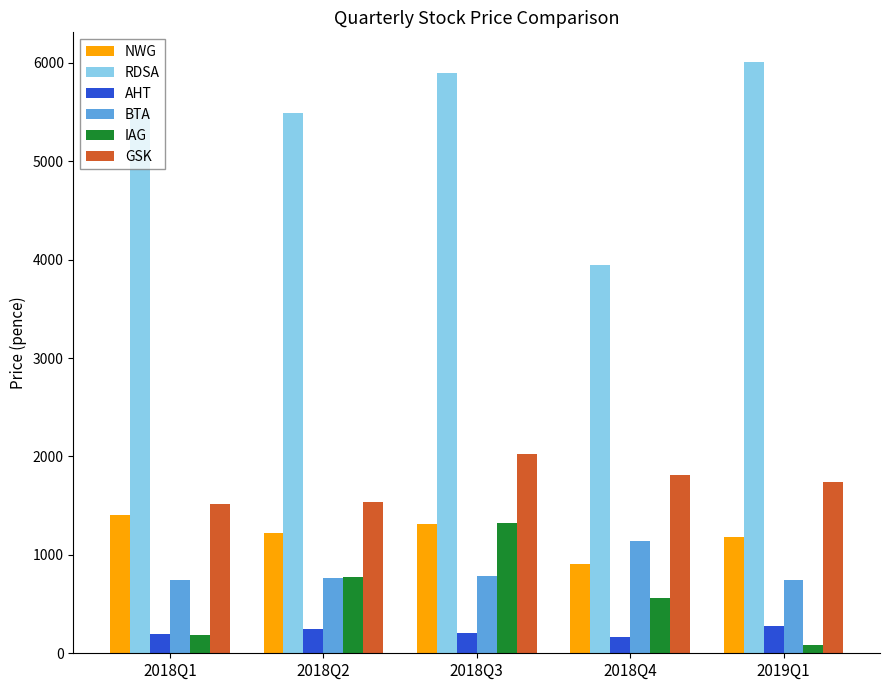

At which category does the chart reach its minimum across all series?

2019Q1